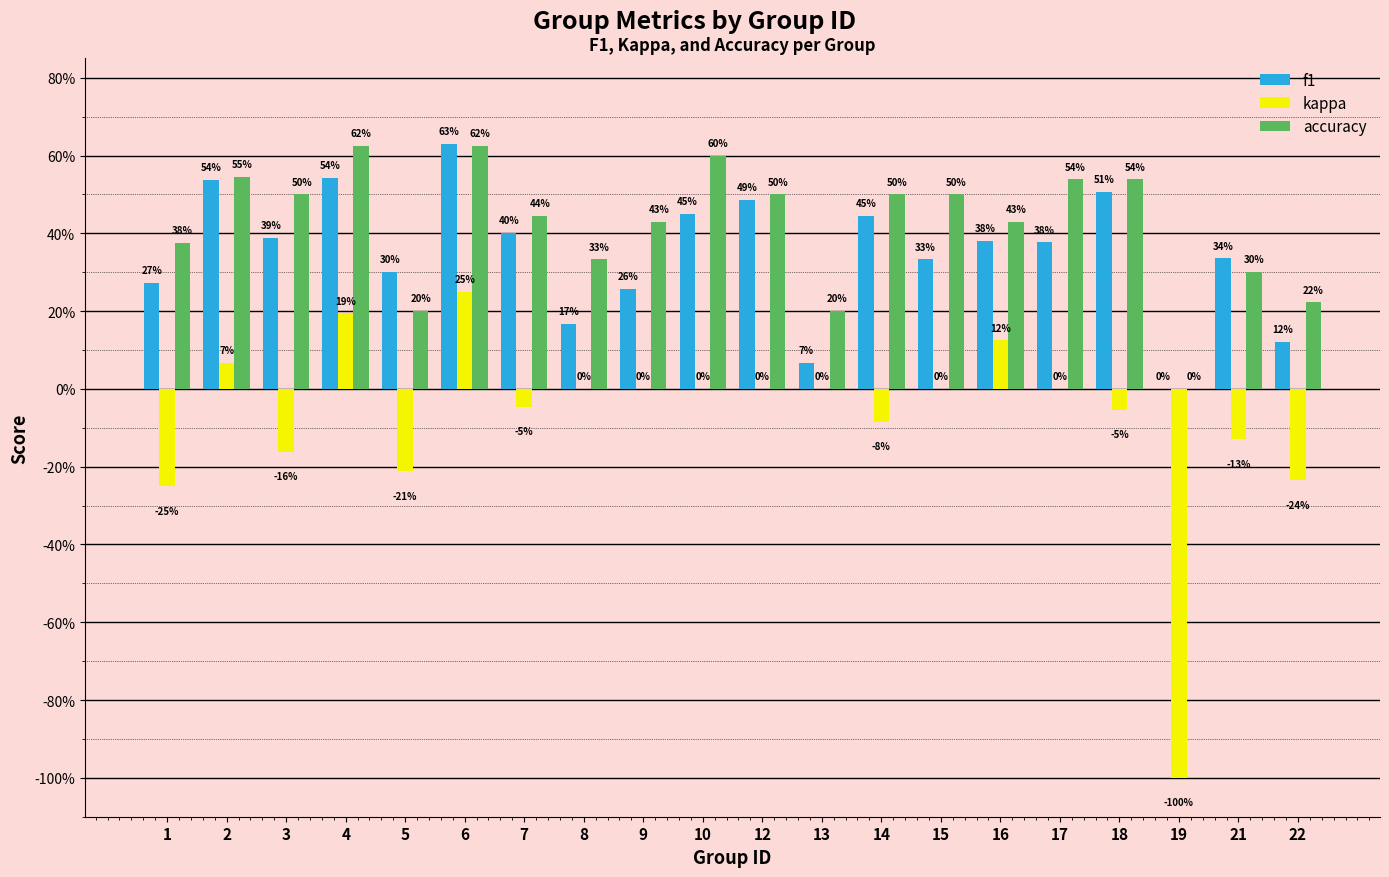

Rank the categories by kappa value from highest to lowest.

6, 4, 16, 2, 8, 9, 10, 12, 13, 15, 17, 7, 18, 14, 21, 3, 5, 22, 1, 19